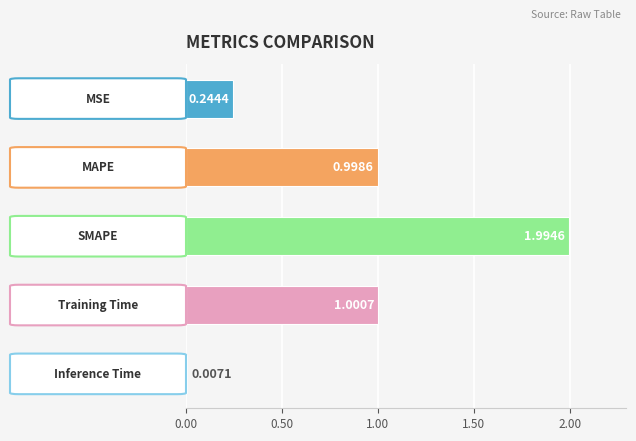

What is the sum of all values?

4.2